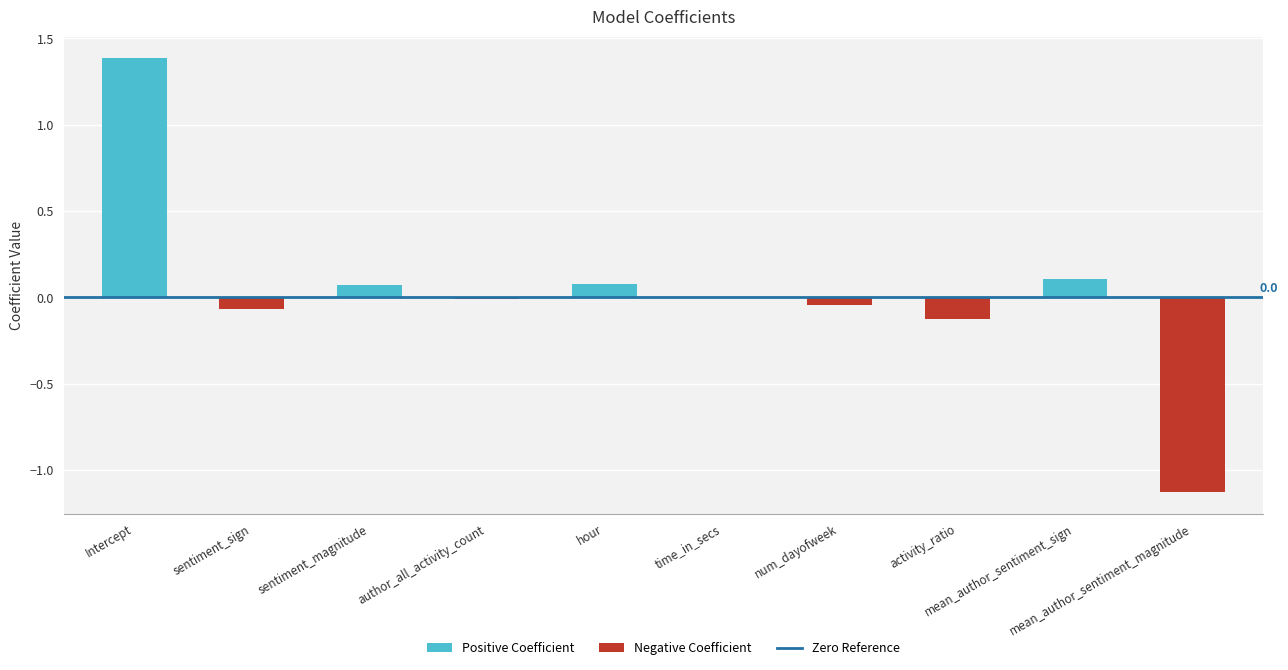

What value does the data have at Intercept?

1.4